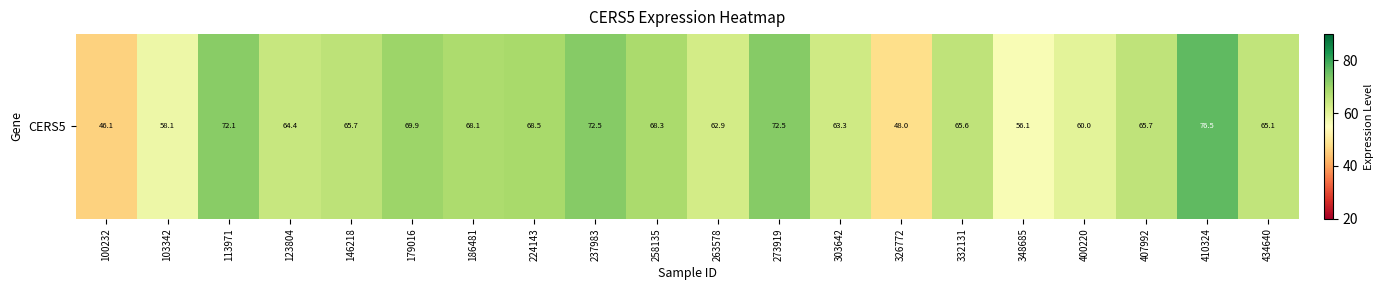

Approximately how many times larger is the value at 303642 compared to 400220?

1.1